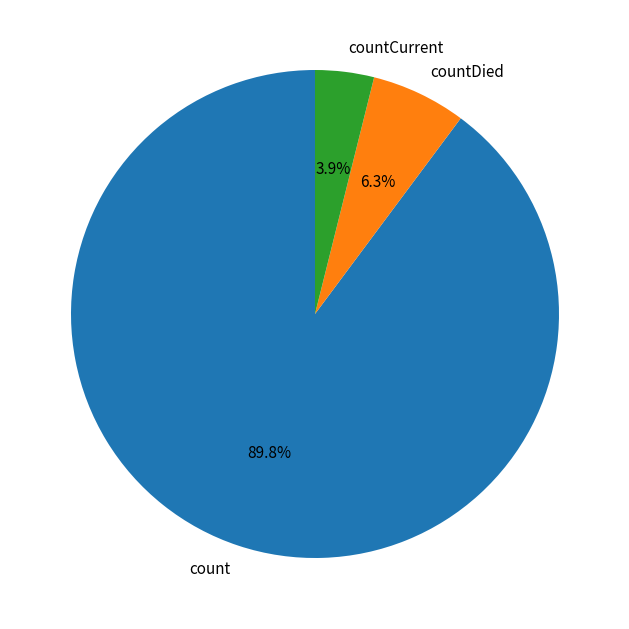

Which slice is the smallest?

countCurrent